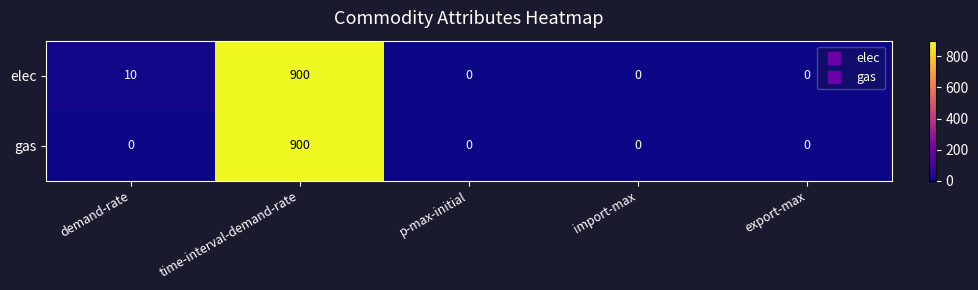

Which series changed the most between demand-rate and export-max?

elec